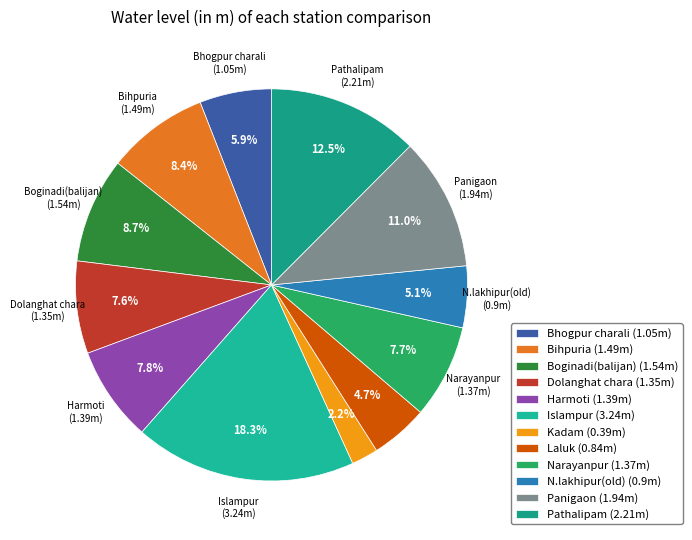

Does Bhogpur charali account for over 50% of the chart?

No